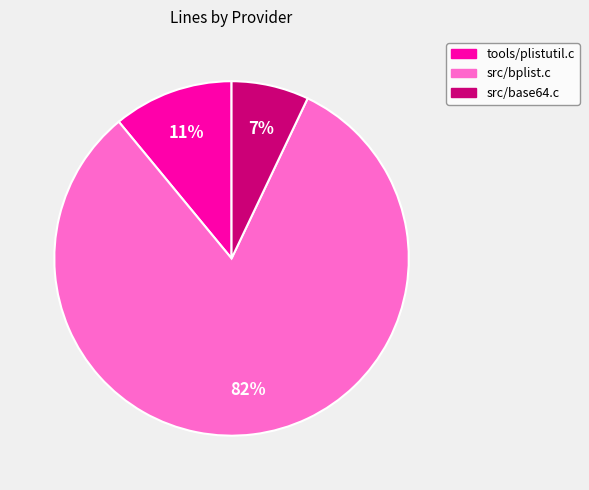

Approximately how many times larger is the value at tools/plistutil.c compared to src/base64.c?

1.6